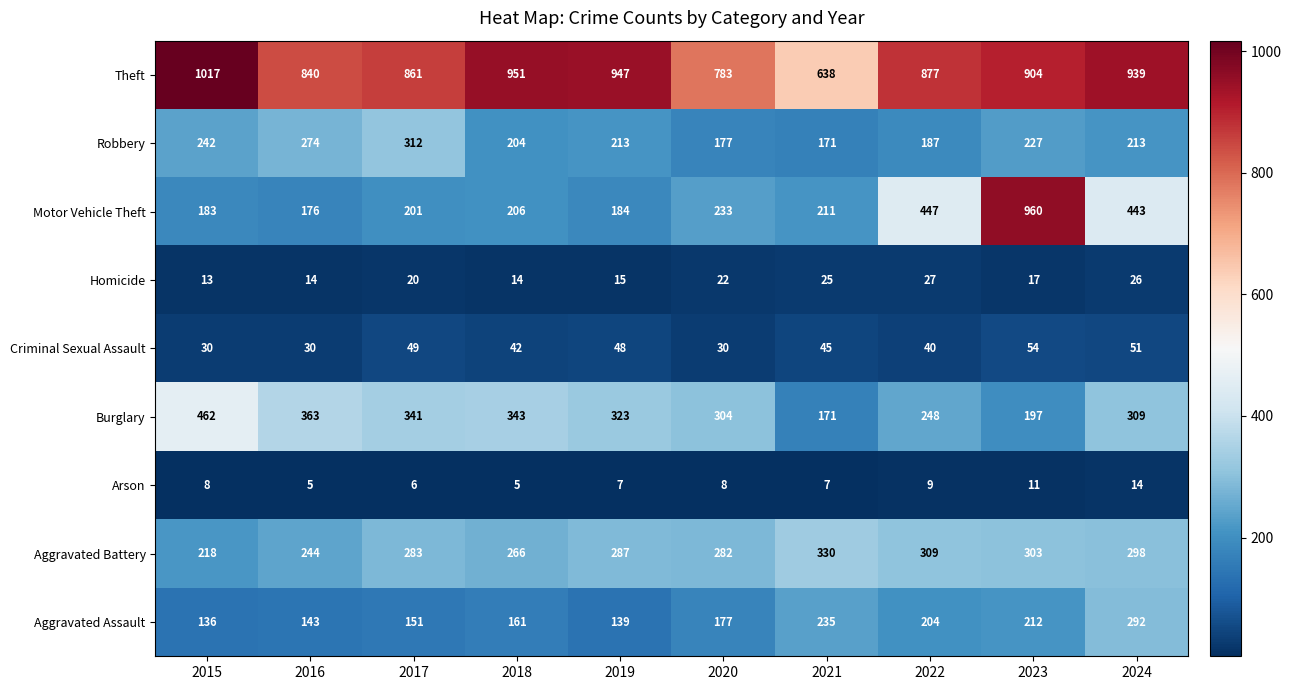

How many distinct data groups are displayed?

9